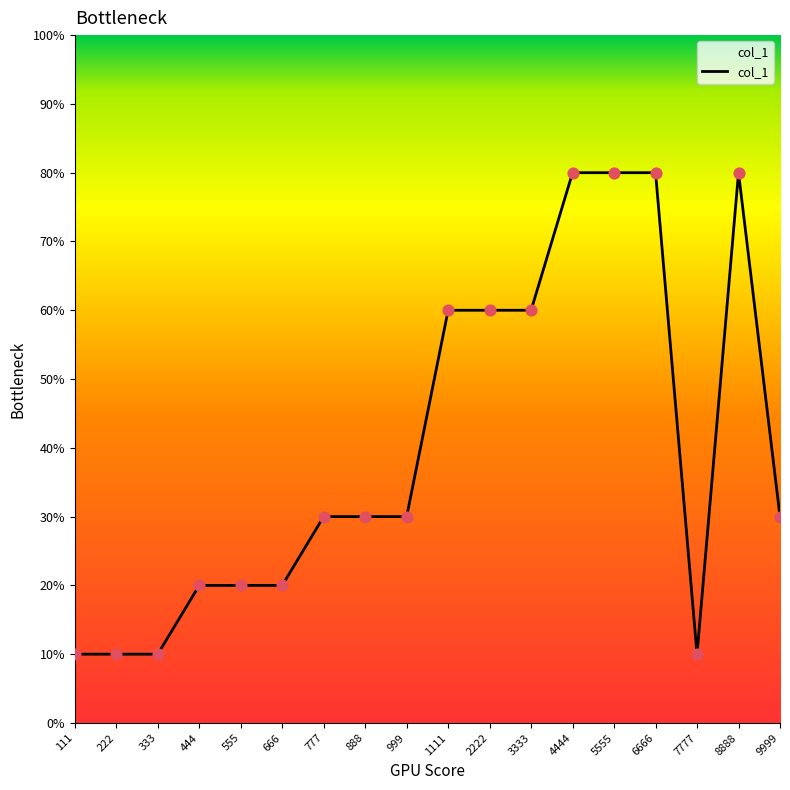

Between 555 and 111, which is larger?

555